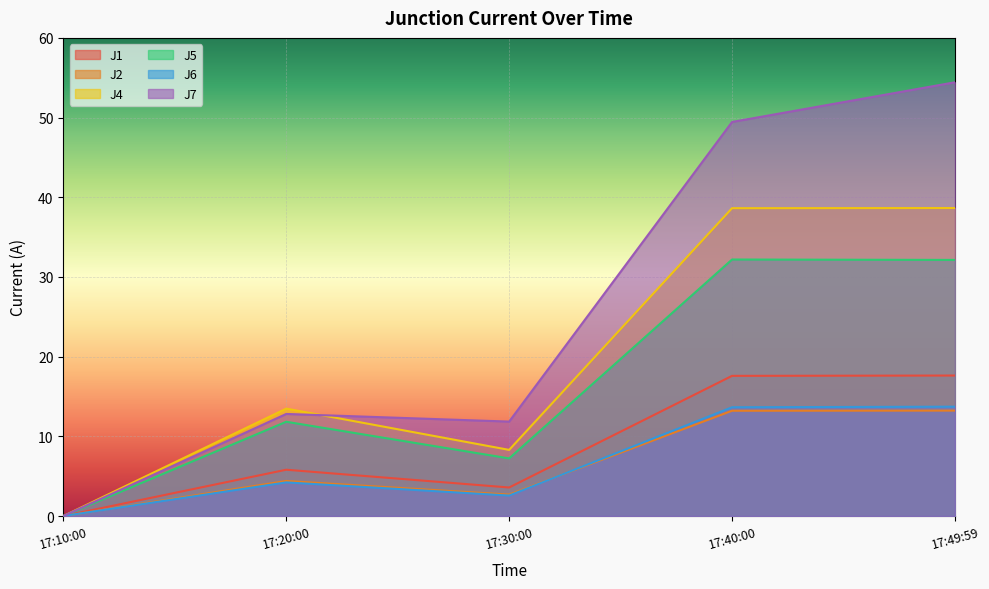

How many data points in J5 are less than 11?

2